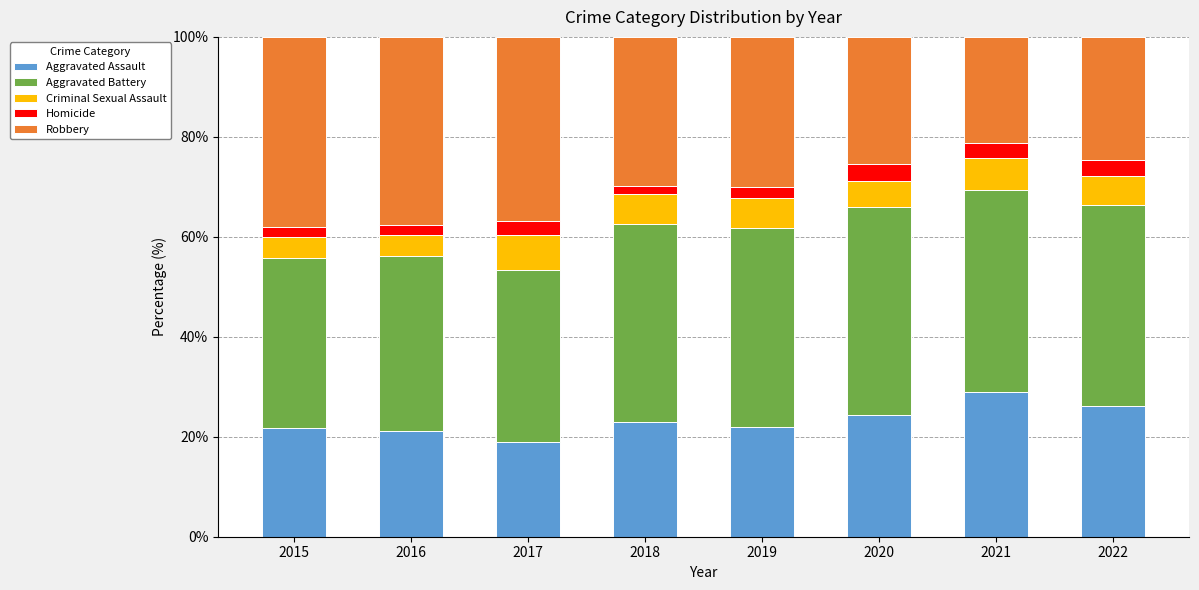

What is the sum of all Aggravated Assault values?

186.1